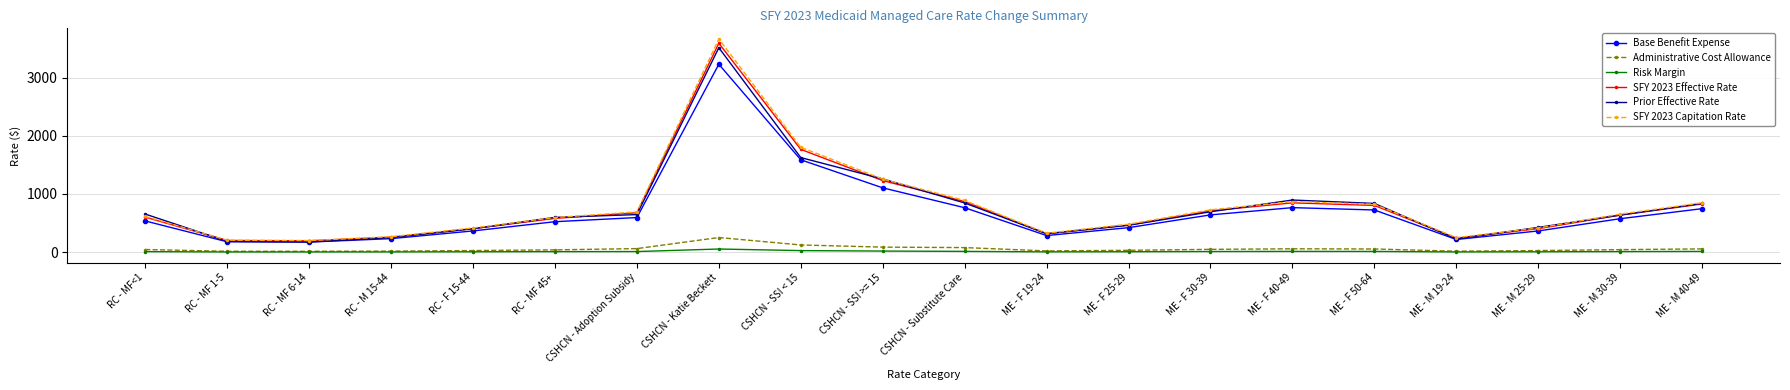

At which category is the sum across all series the highest?

CSHCN - Katie Beckett